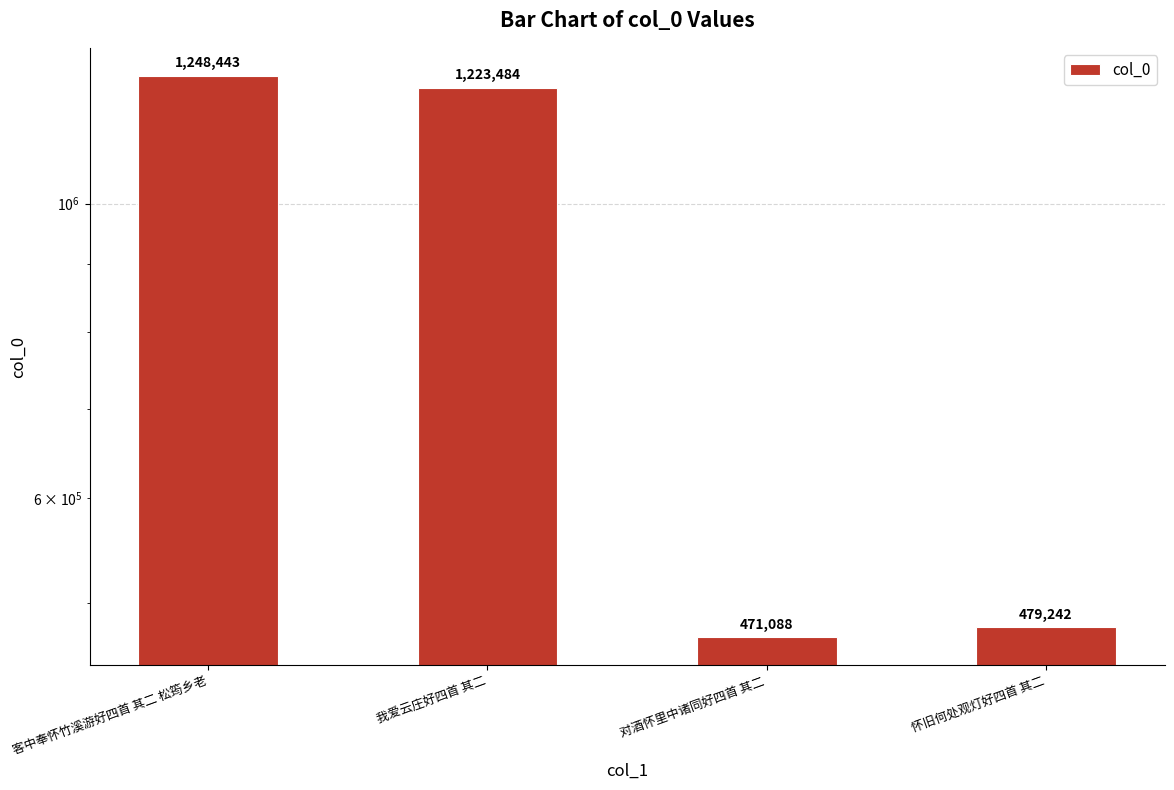

What is the label of the 3rd bar from the right?

我爱云庄好四首 其二